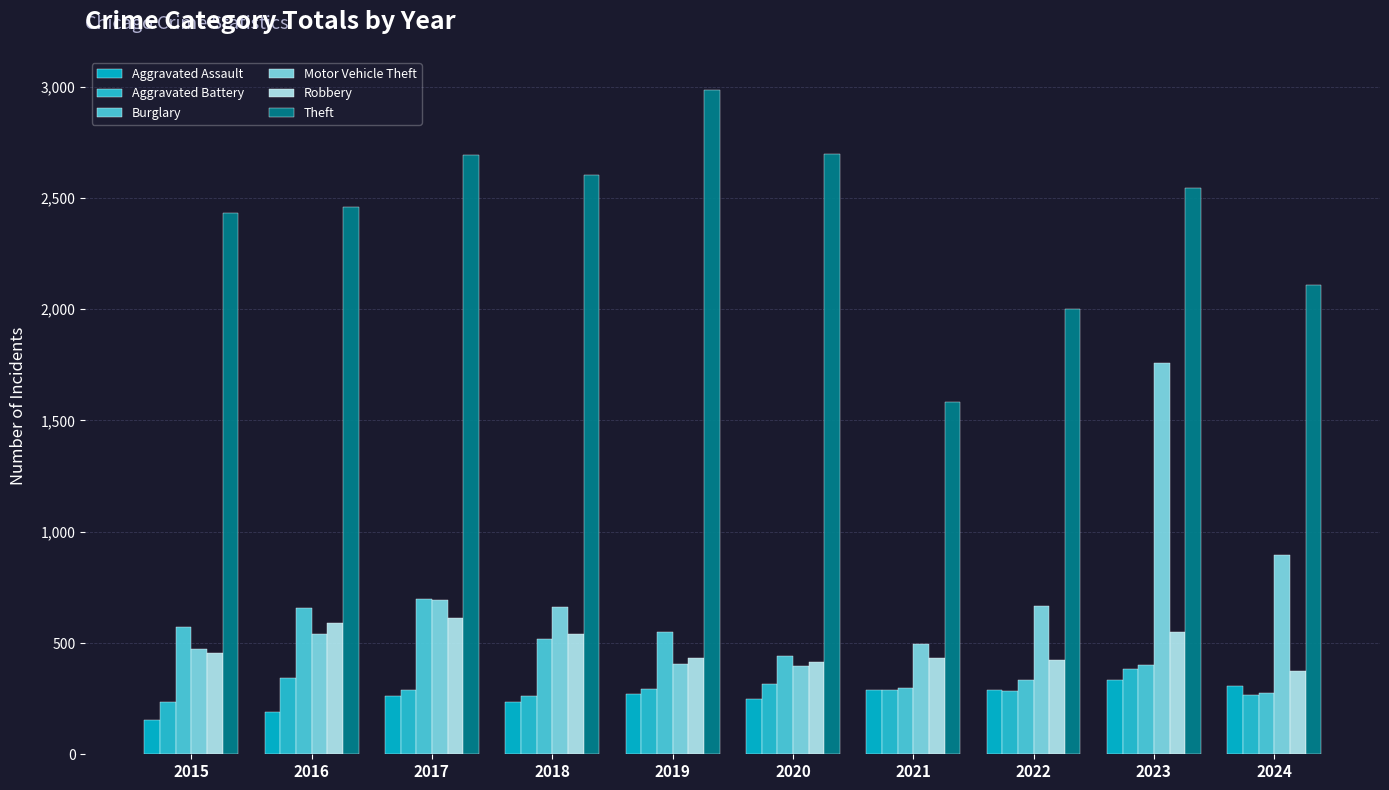

Which series has the largest range (max minus min)?

Theft